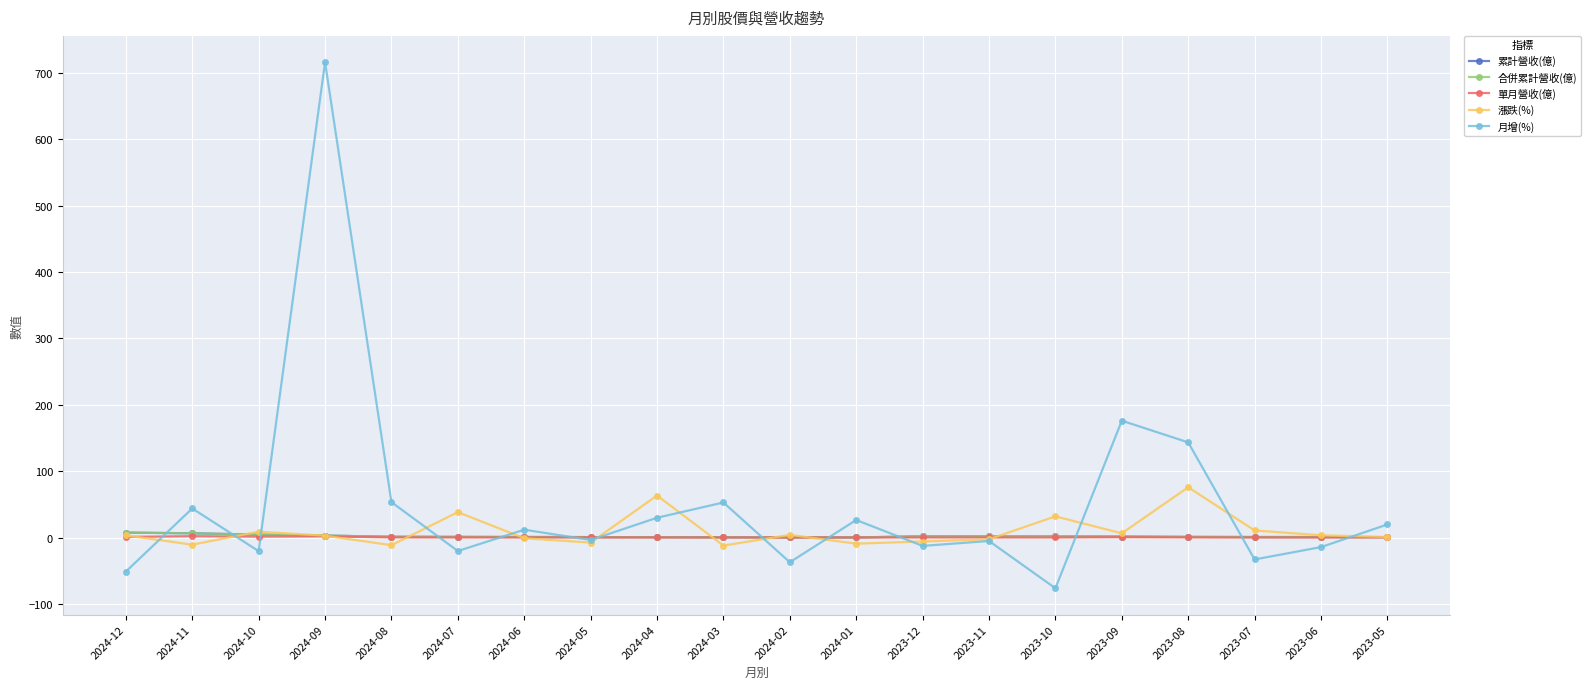

What are all the series names shown in the legend?

累計營收(億), 合併累計營收(億), 單月營收(億), 漲跌(%), 月增(%)